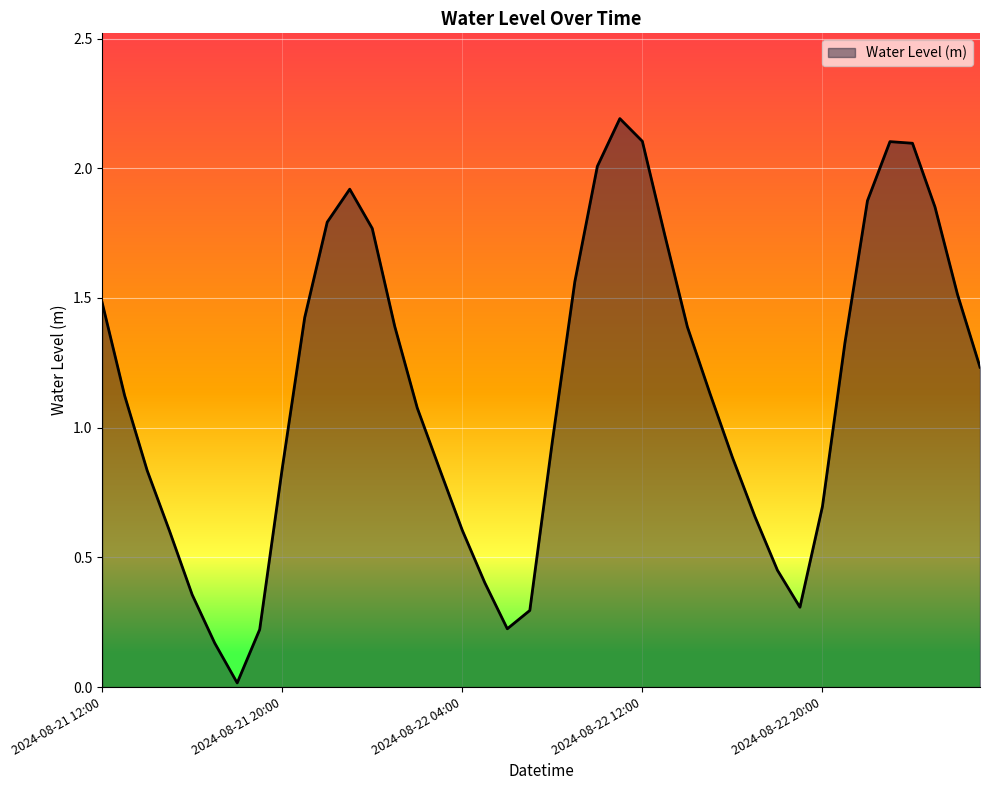

What is the difference between the maximum and second lowest values?

2.0